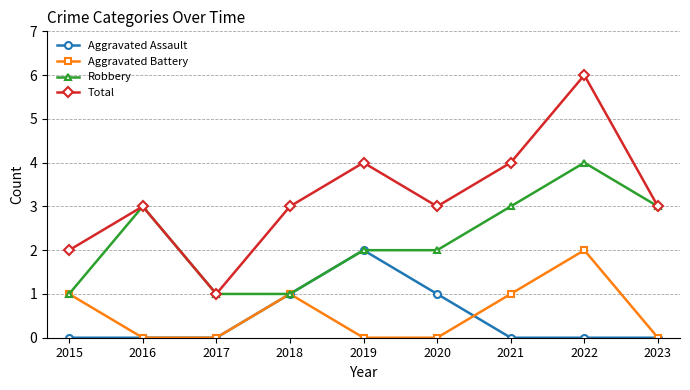

What is the minimum value for Total?

1